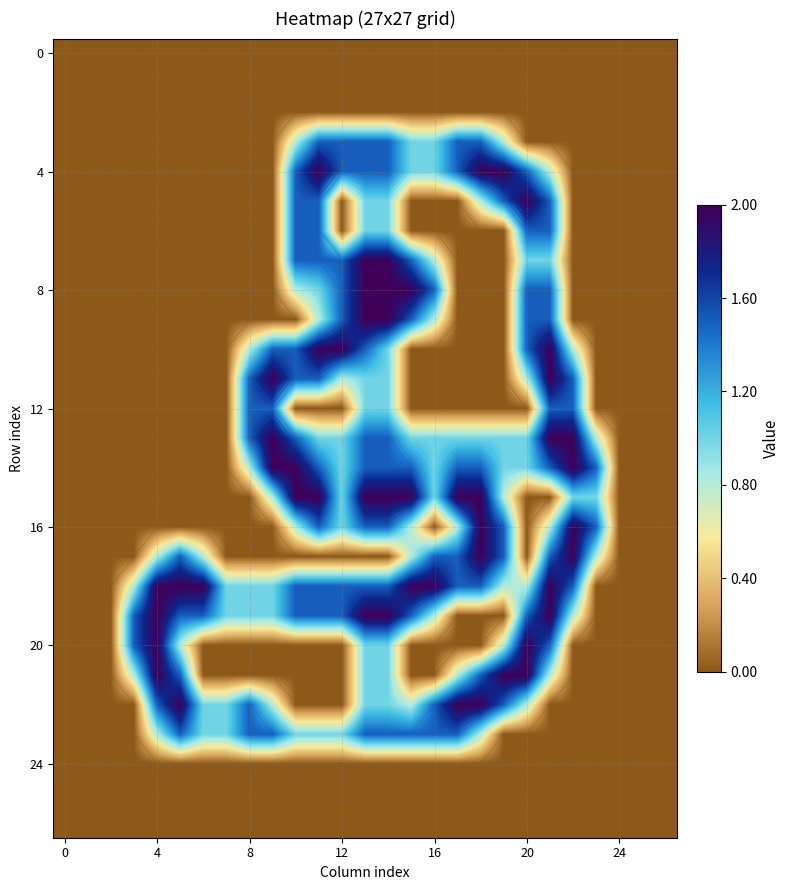

At how many categories does at least one series exceed 0?

21